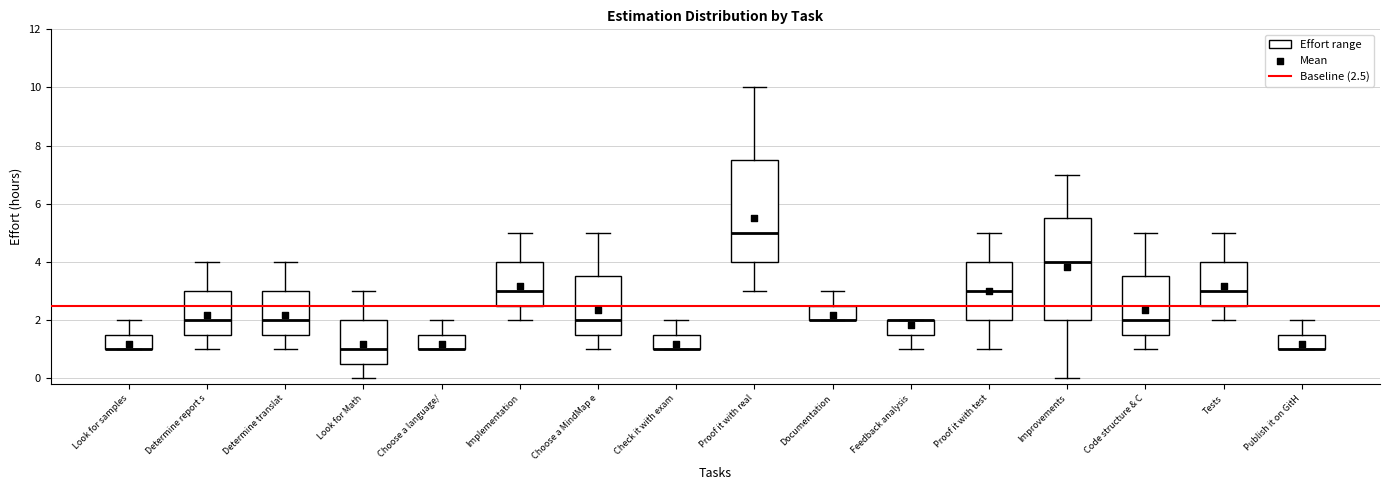

Reading left to right, read every box against the y-axis: the position of its median line, the range the box covers, and the ends of its whiskers. The values are not printed on the chart, so give them approximately, as read against the axis.

Look for samples: median 1.0 (drawn on the box's lower edge), box 1.0 to 1.6, whiskers 1.0 to 2.0
Determine report s: median 2.0, box 1.6 to 3.0, whiskers 1.0 to 4.0
Determine translat: median 2.0, box 1.6 to 3.0, whiskers 1.0 to 4.0
Look for Math: median 1.0, box 0.6 to 2.0, whiskers 0.0 to 3.0
Choose a language/: median 1.0 (drawn on the box's lower edge), box 1.0 to 1.6, whiskers 1.0 to 2.0
Implementation: median 3.0, box 2.6 to 4.0, whiskers 2.0 to 5.0
Choose a MindMap e: median 2.0, box 1.6 to 3.6, whiskers 1.0 to 5.0
Check it with exam: median 1.0 (drawn on the box's lower edge), box 1.0 to 1.6, whiskers 1.0 to 2.0
Proof it with real: median 5.0, box 4.0 to 7.6, whiskers 3.0 to 10.0
Documentation: median 2.0 (drawn on the box's lower edge), box 2.0 to 2.6, whiskers 2.0 to 3.0
Feedback analysis: median 2.0 (drawn on the box's upper edge), box 1.6 to 2.0, whiskers 1.0 to 2.0
Proof it with test: median 3.0, box 2.0 to 4.0, whiskers 1.0 to 5.0
Improvements: median 4.0, box 2.0 to 5.6, whiskers 0.0 to 7.0
Code structure & C: median 2.0, box 1.6 to 3.6, whiskers 1.0 to 5.0
Tests: median 3.0, box 2.6 to 4.0, whiskers 2.0 to 5.0
Publish it on GitH: median 1.0 (drawn on the box's lower edge), box 1.0 to 1.6, whiskers 1.0 to 2.0